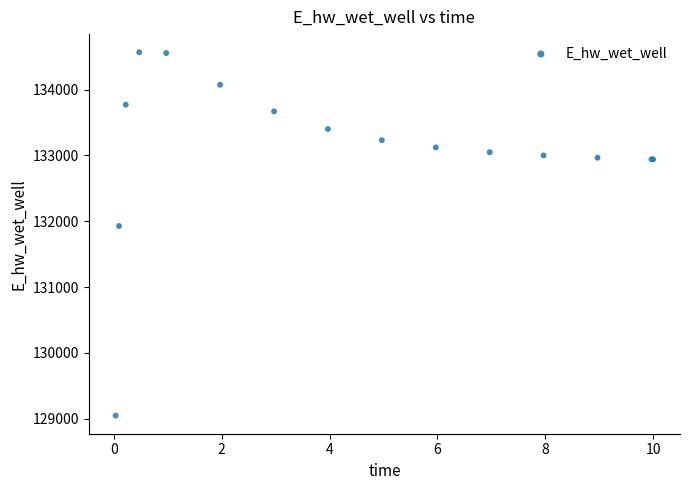

What Y value in the scatter plot is closest to 131807?

131927.7